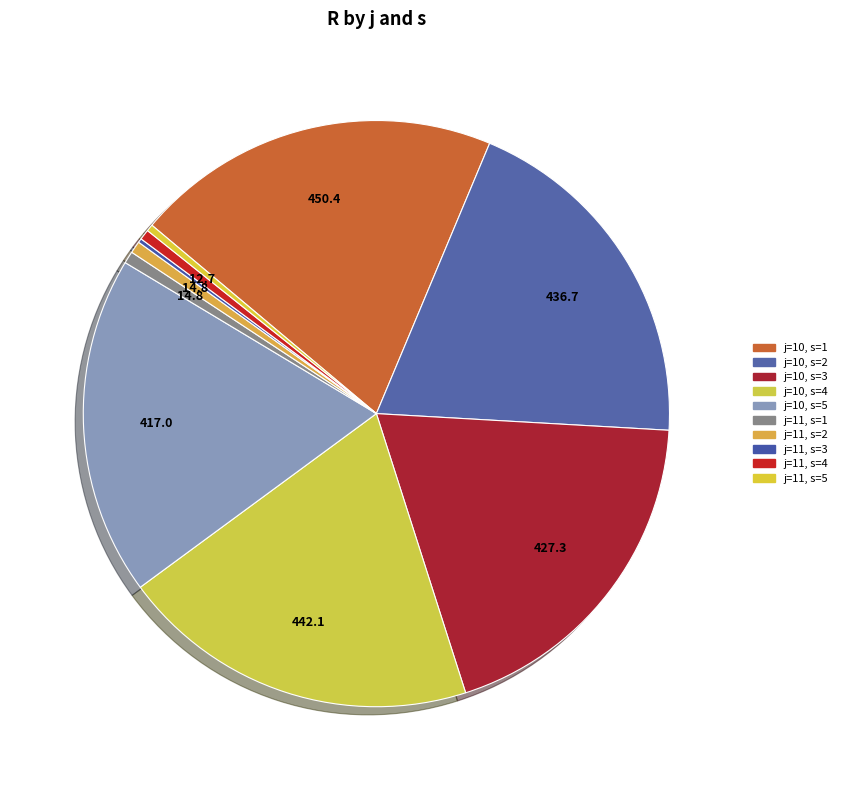

To the nearest percent, what is the difference between the largest and smallest slice percentages?

20%